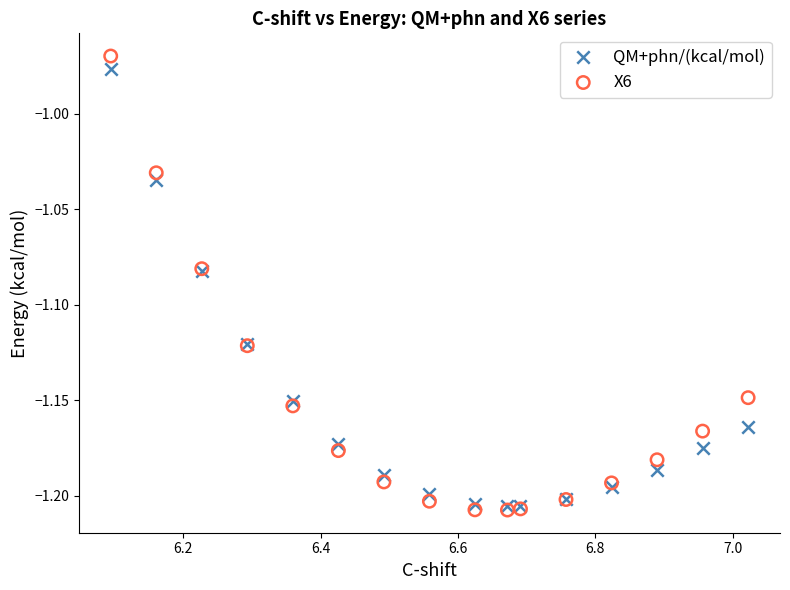

What are all the series names shown in the legend?

QM+phn/(kcal/mol), X6